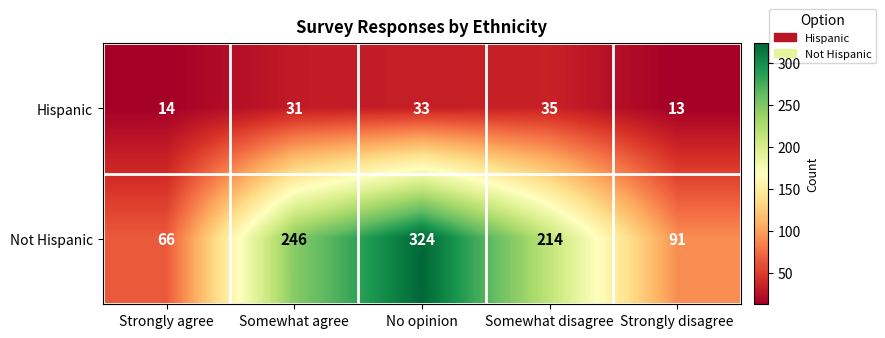

What is the sum of the Not Hispanic values at Strongly agree and Strongly disagree?

157